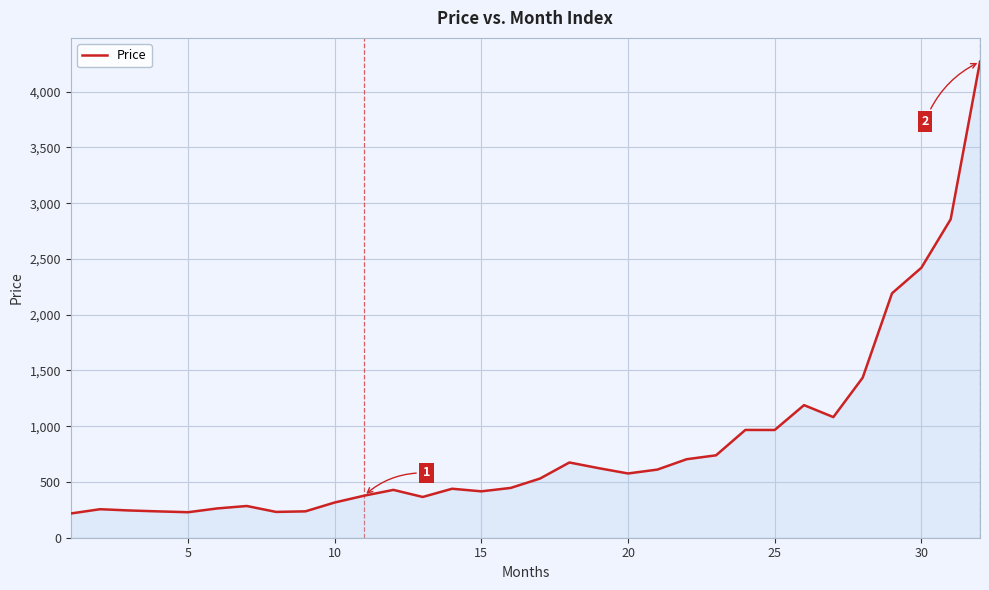

What is the greatest value displayed?

4268.8